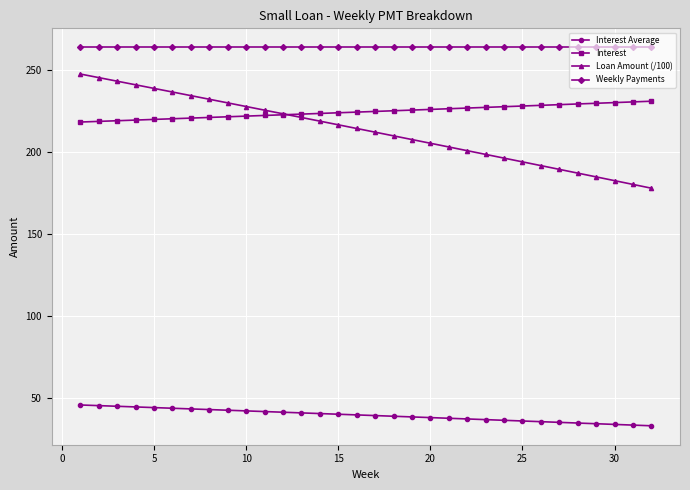

How many lines are shown in the chart?

4